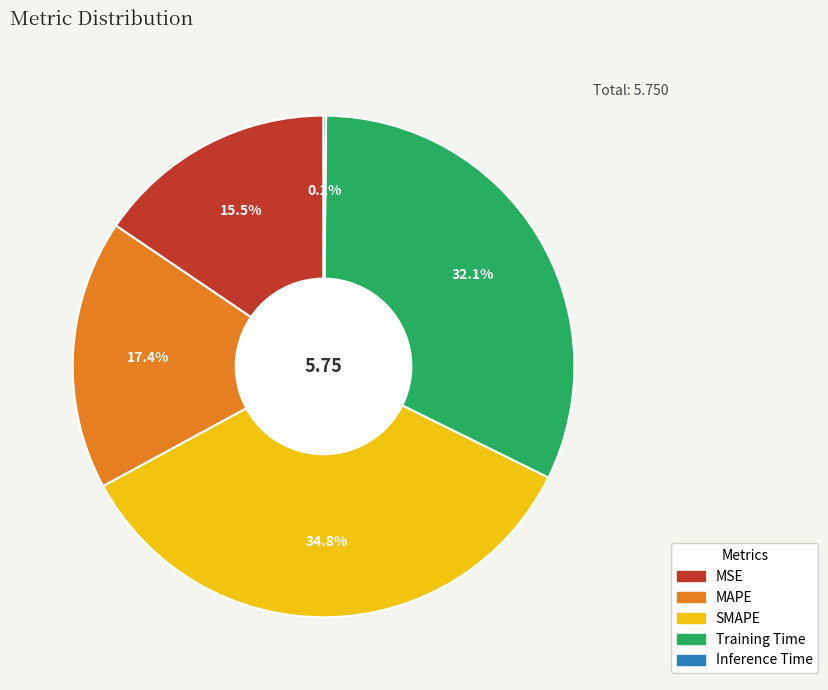

To the nearest percent, what is the average slice percentage?

20%